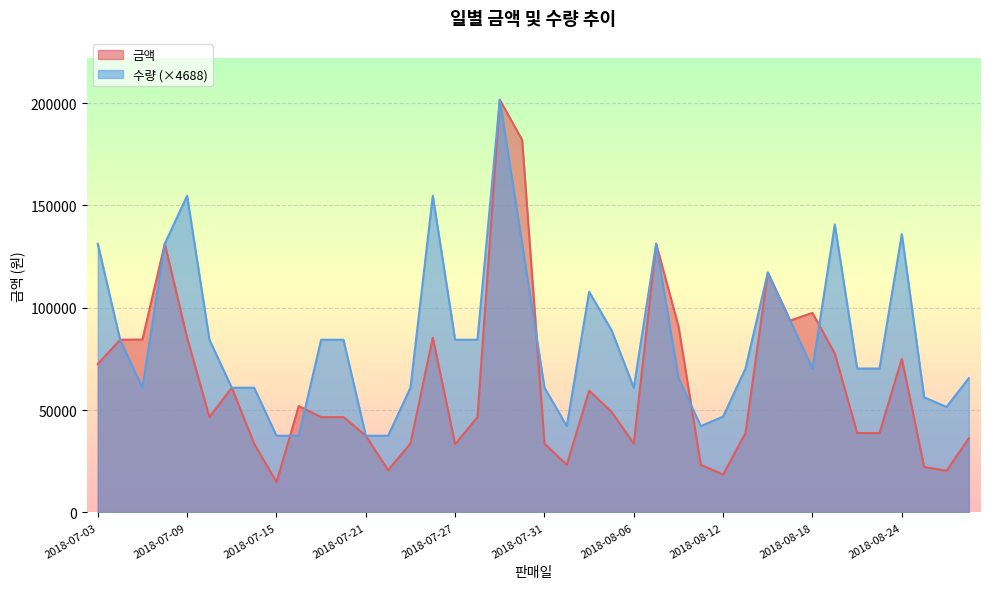

Where is 수량 nearest to the value 119544?

2018-08-14